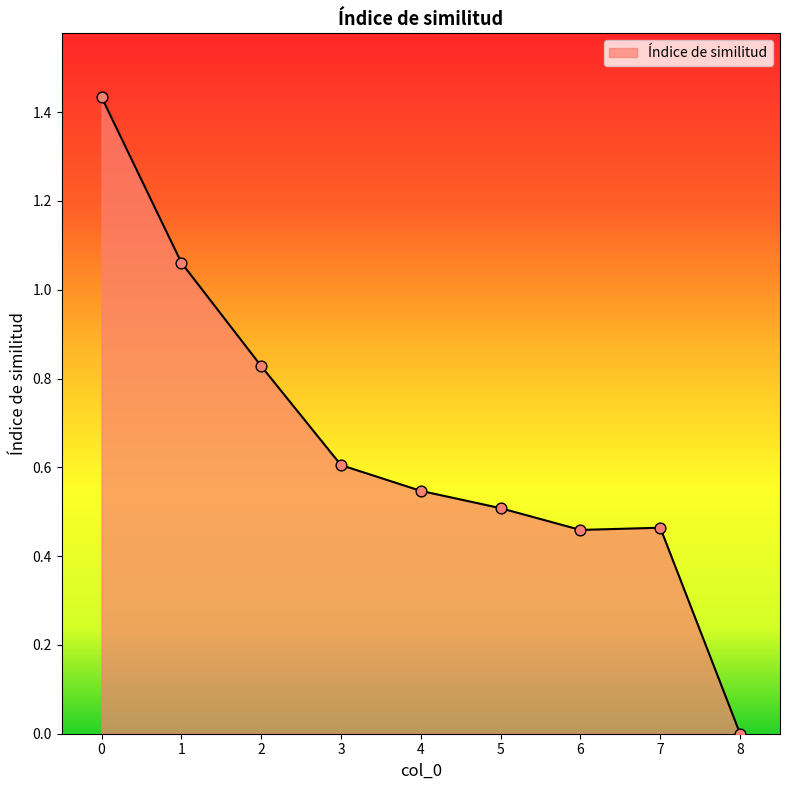

What is the change in value from 3 to 5?

-0.1